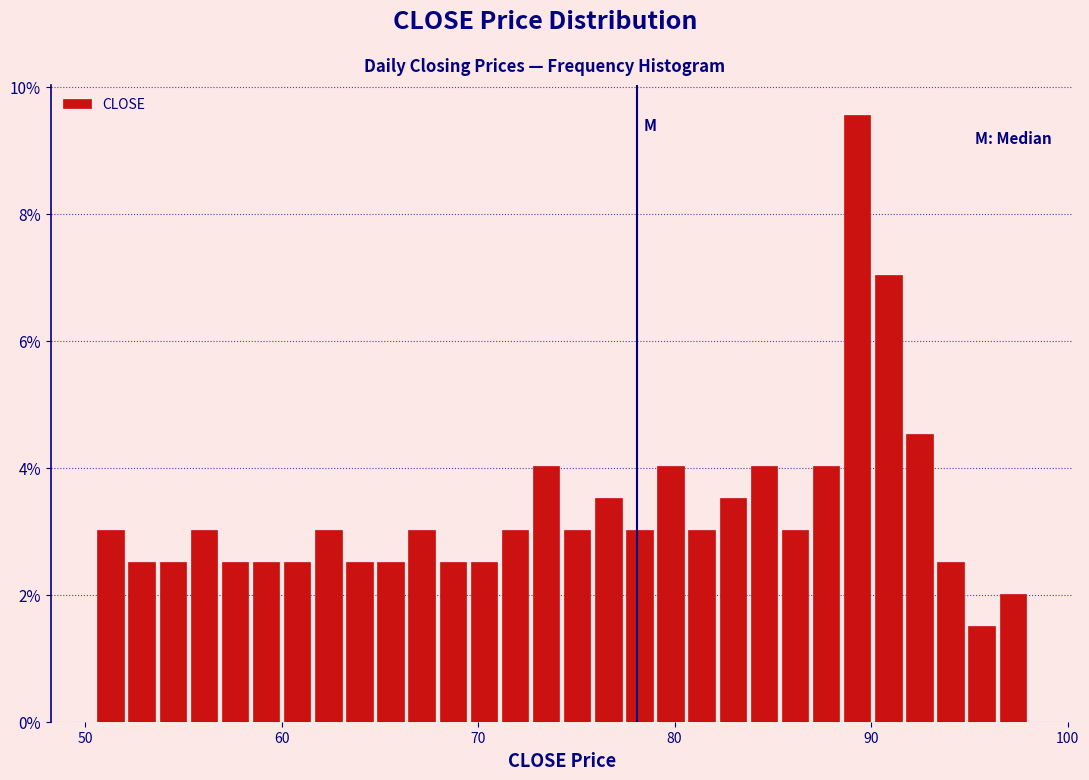

Around what value on the x-axis is the tallest bar? Give the approximate position of its centre, as read against the axis.

89